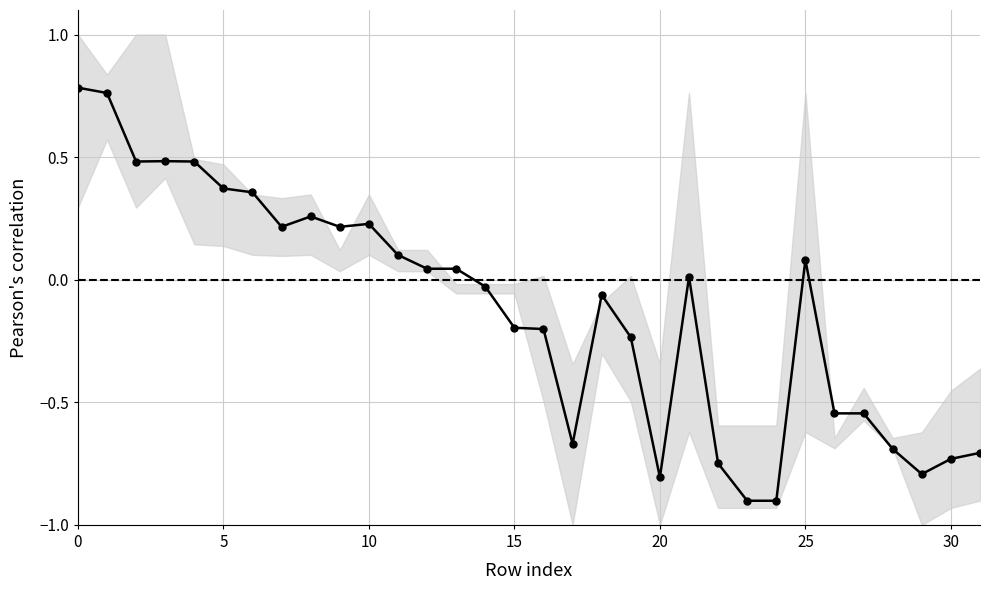

How many points are lower than both their immediate neighbors (excluding endpoints)?

6